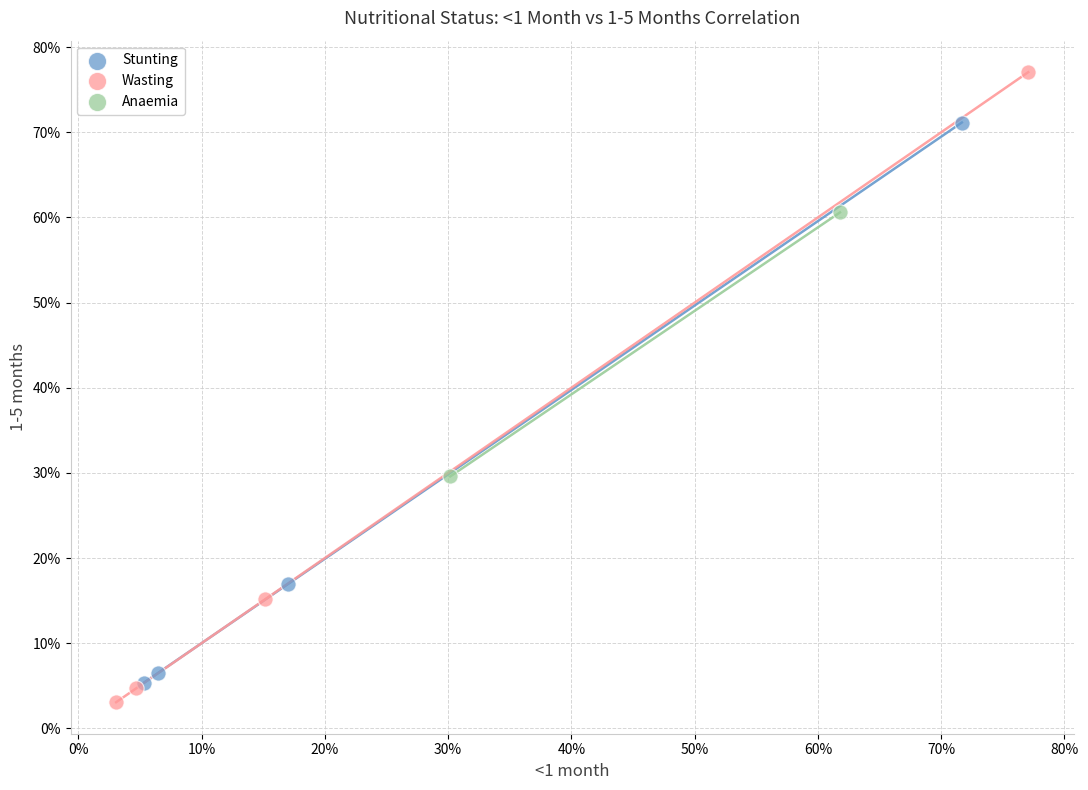

Which series contains the lowest Y value?

Wasting